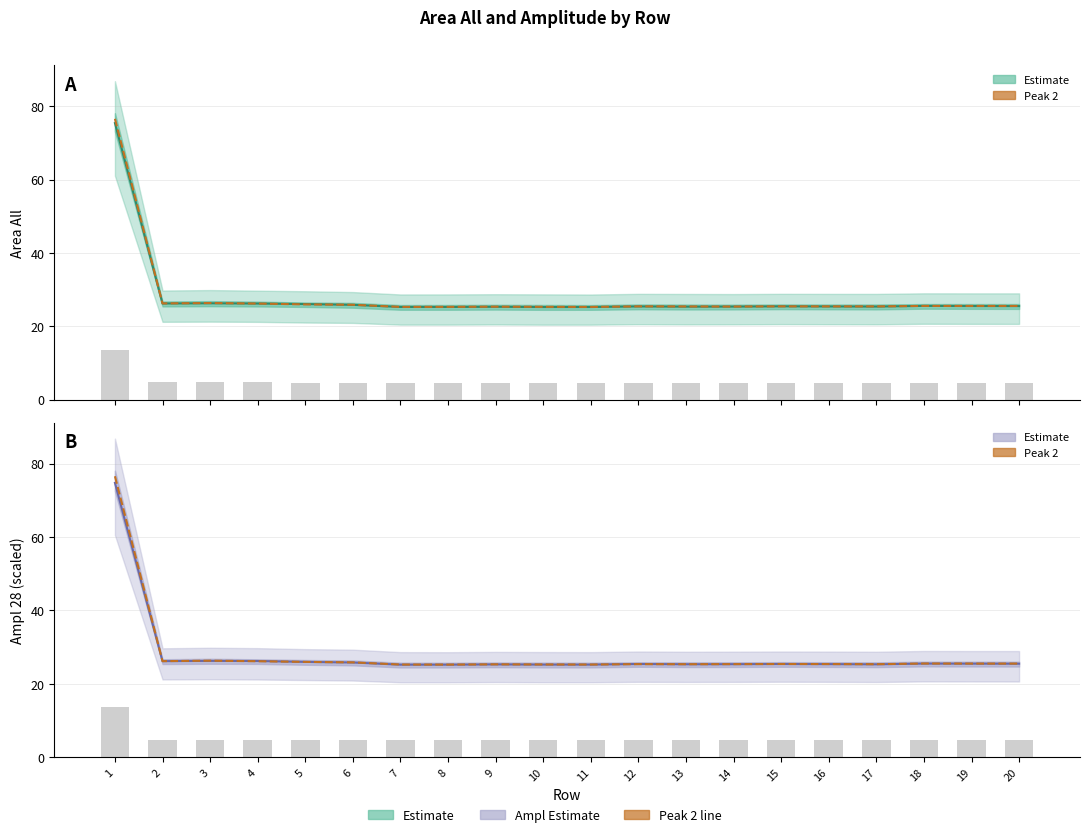

At which label does Area All peak 2 reach its minimum?

11